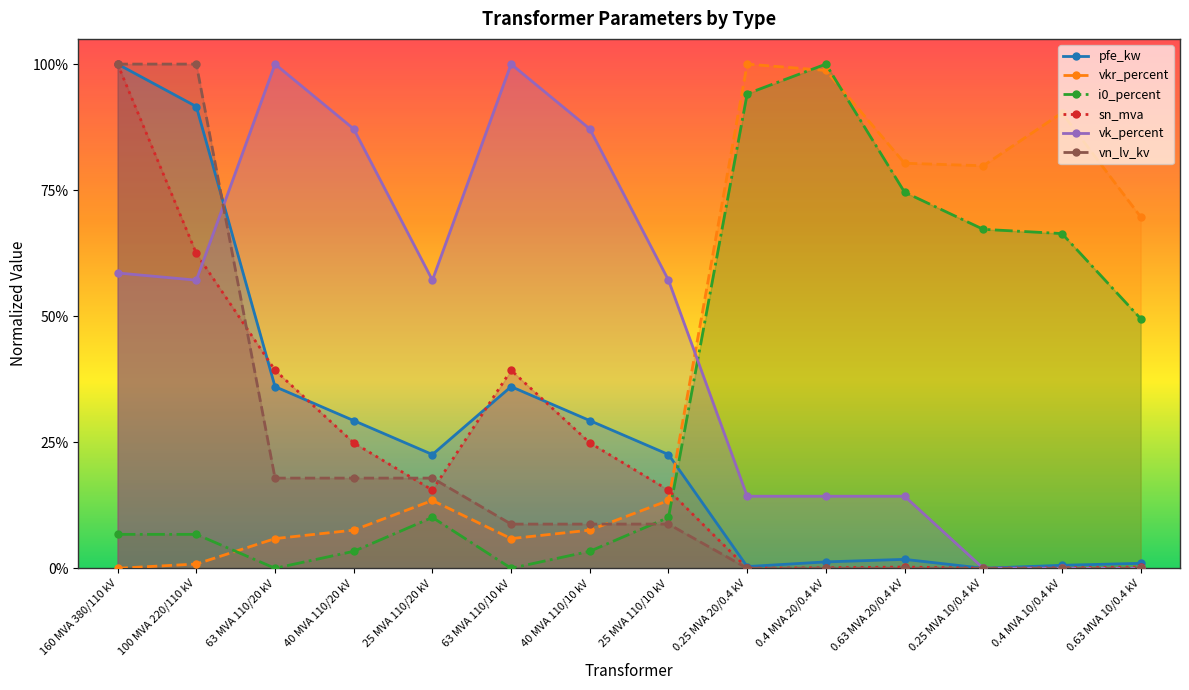

The value of vn_lv_kv at 40 MVA 110/20 kV is 0.2. True or false?

True